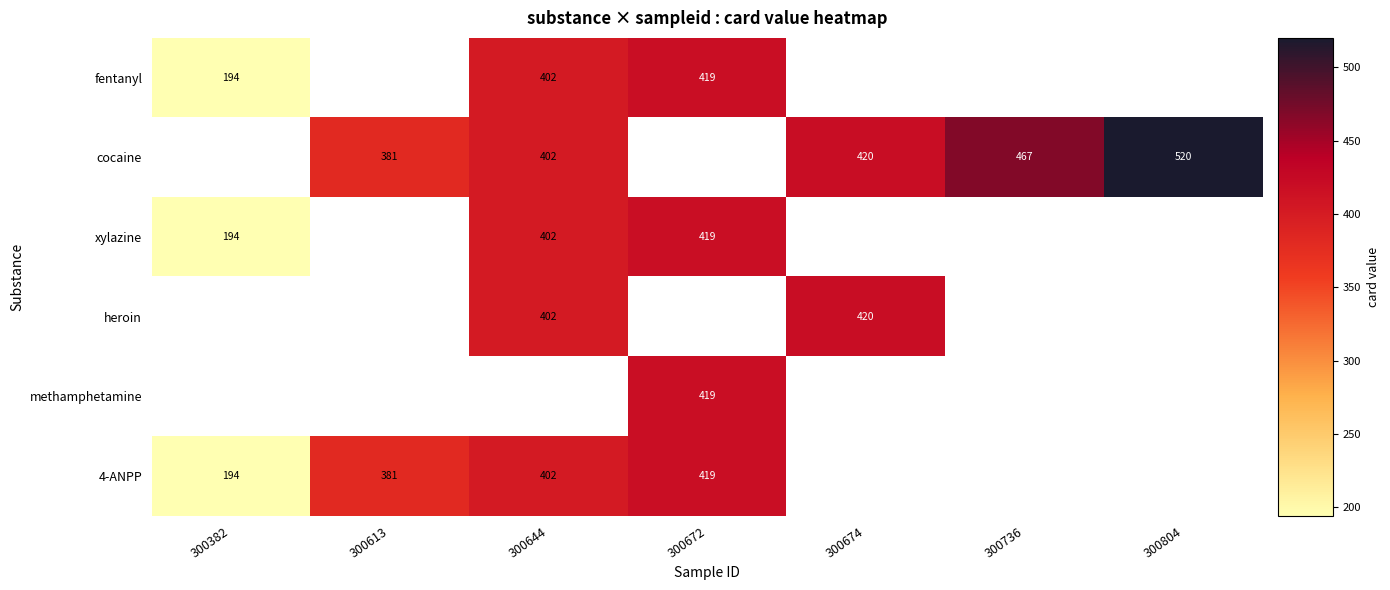

Is it true that 4-ANPP equals 721 at 300644?

False